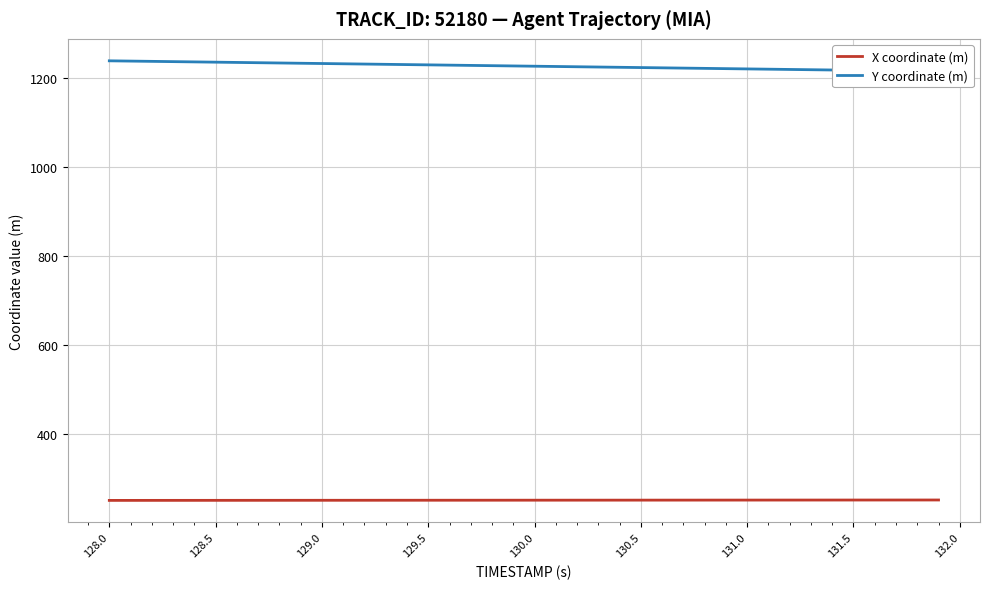

Reading left to right, what are all the values shown in this chart?

X coordinate (m): 250.4	250.4	250.5	250.5	250.5	250.5	250.6	250.6	250.6	250.6	250.7	250.7	250.7	250.7	250.8	250.8	250.8	250.8	250.8	250.9	250.9	250.9	250.9	251.0	251.0	251.0	251.0	251.1	251.1	251.1	251.1	251.1	251.2	251.2	251.2	251.2	251.3	251.3	251.3	251.3
Y coordinate (m): 1238.1	1237.5	1236.9	1236.3	1235.7	1235.1	1234.5	1233.9	1233.3	1232.7	1232.1	1231.5	1230.9	1230.2	1229.6	1229.0	1228.4	1227.8	1227.2	1226.6	1226.0	1225.4	1224.8	1224.2	1223.6	1223.0	1222.4	1221.8	1221.2	1220.5	1219.9	1219.3	1218.7	1218.1	1217.5	1216.9	1216.3	1215.7	1215.1	1214.5